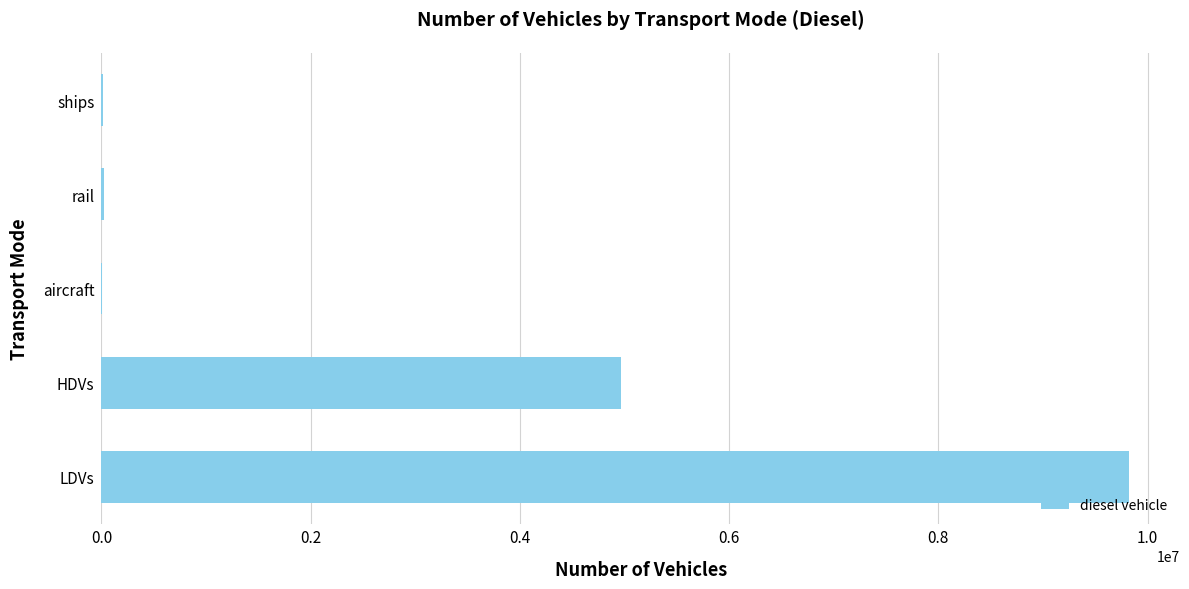

How many data points are above 26052?

3